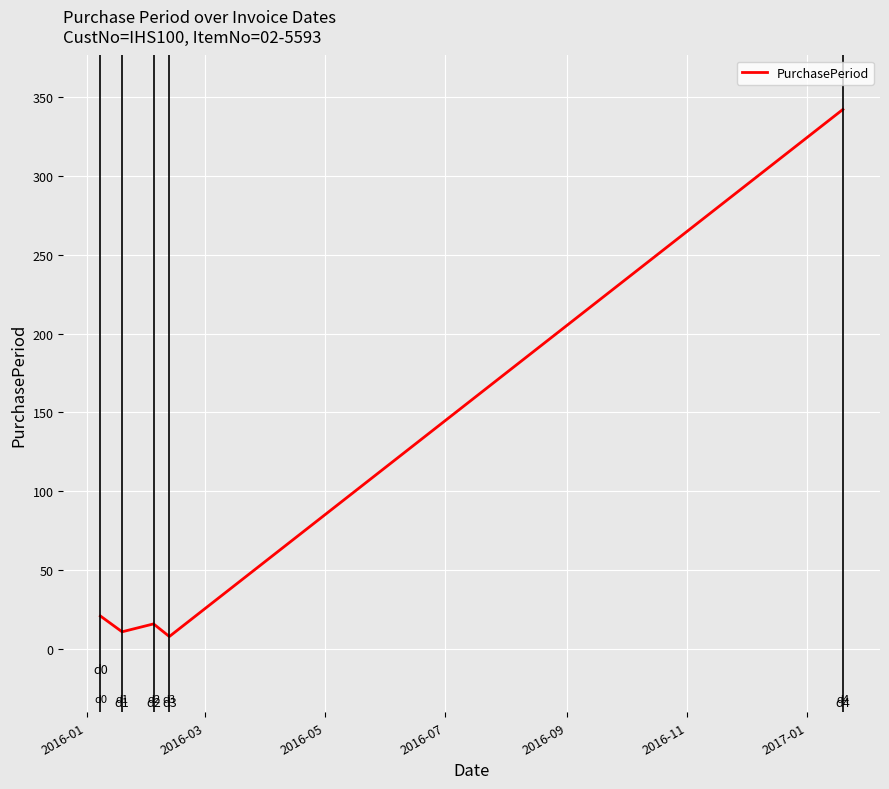

True or false: there are more than 1 points higher than both neighbors.

False